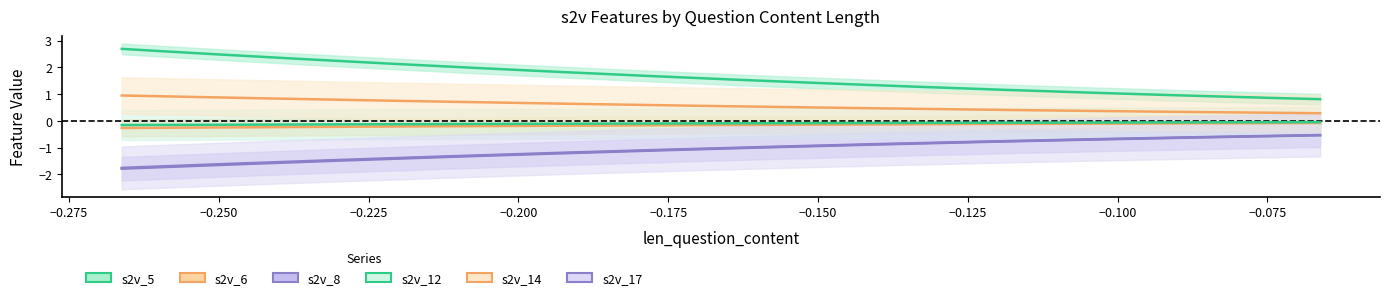

Is the value of s2v_5 at row_3 greater than the value of s2v_6 at row_3?

Yes